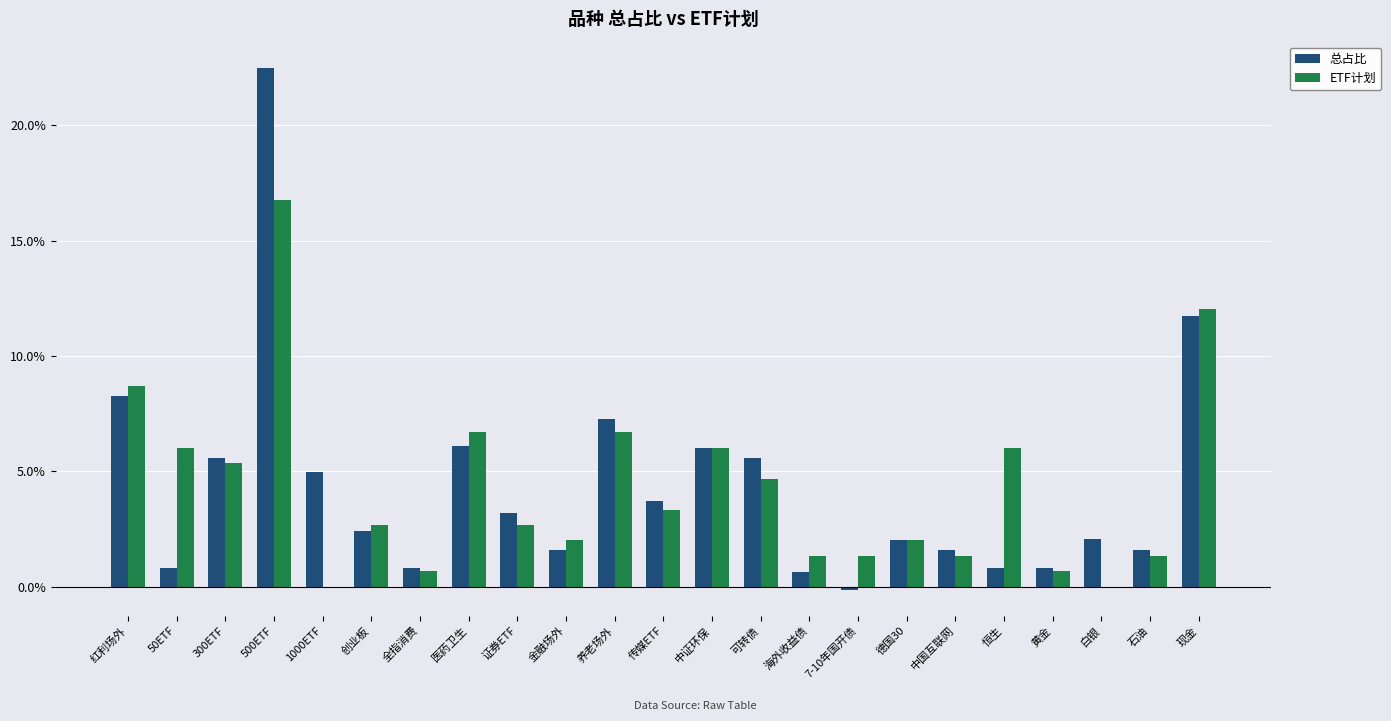

Are the bars horizontal?

No